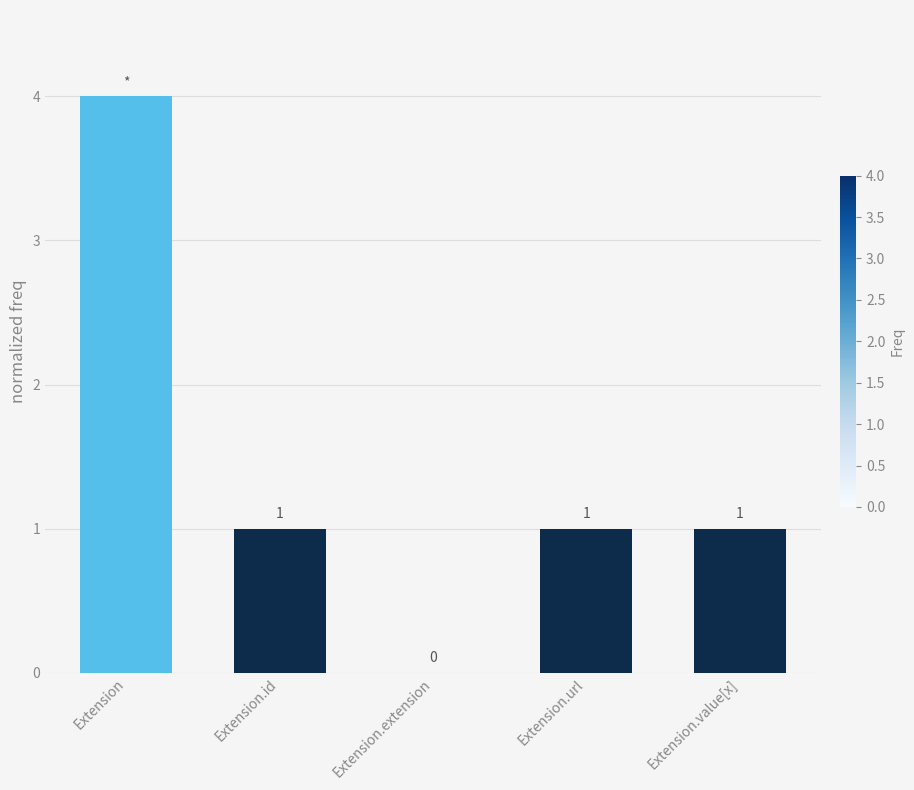

What is the change in value from Extension.extension to Extension.value[x]?

+1